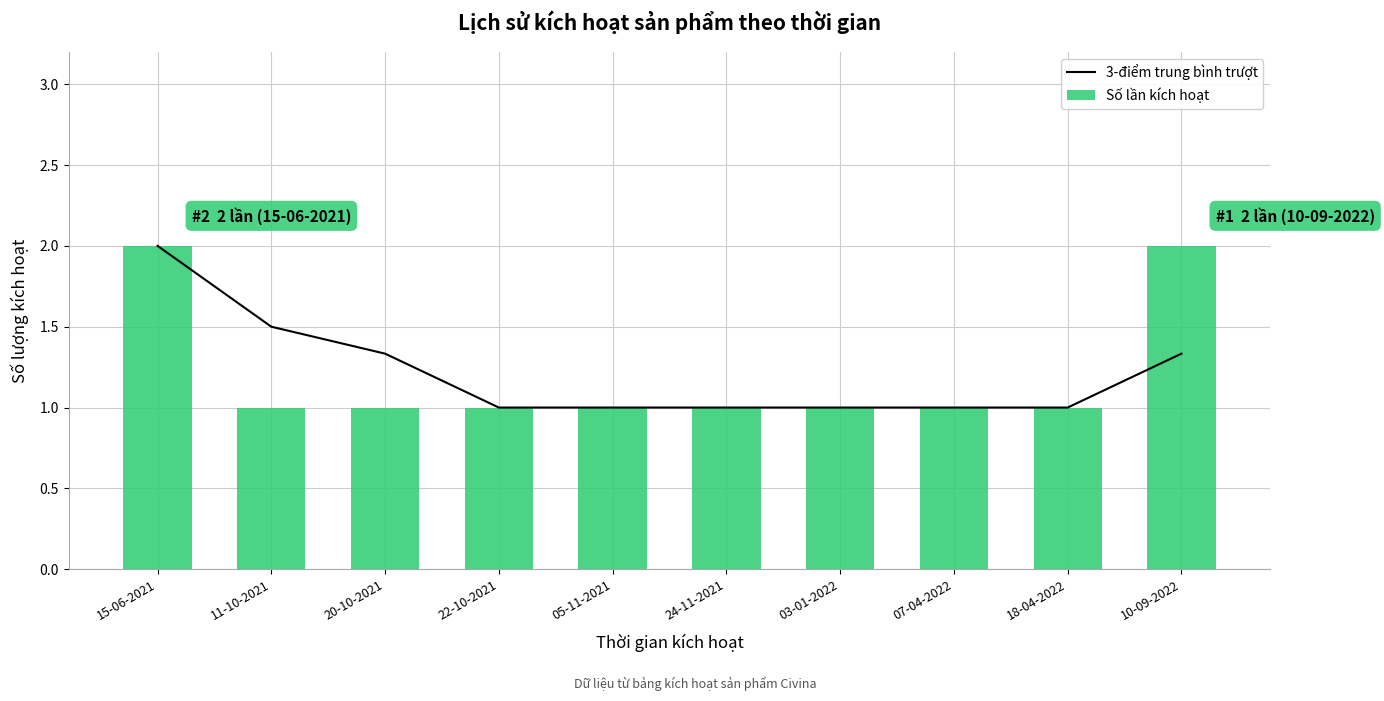

How many distinct data groups are displayed?

2